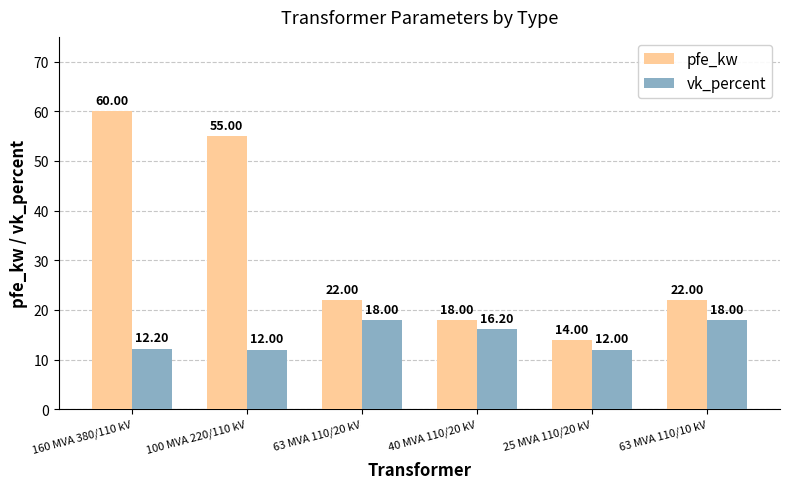

Which series has the largest range (max minus min)?

pfe_kw